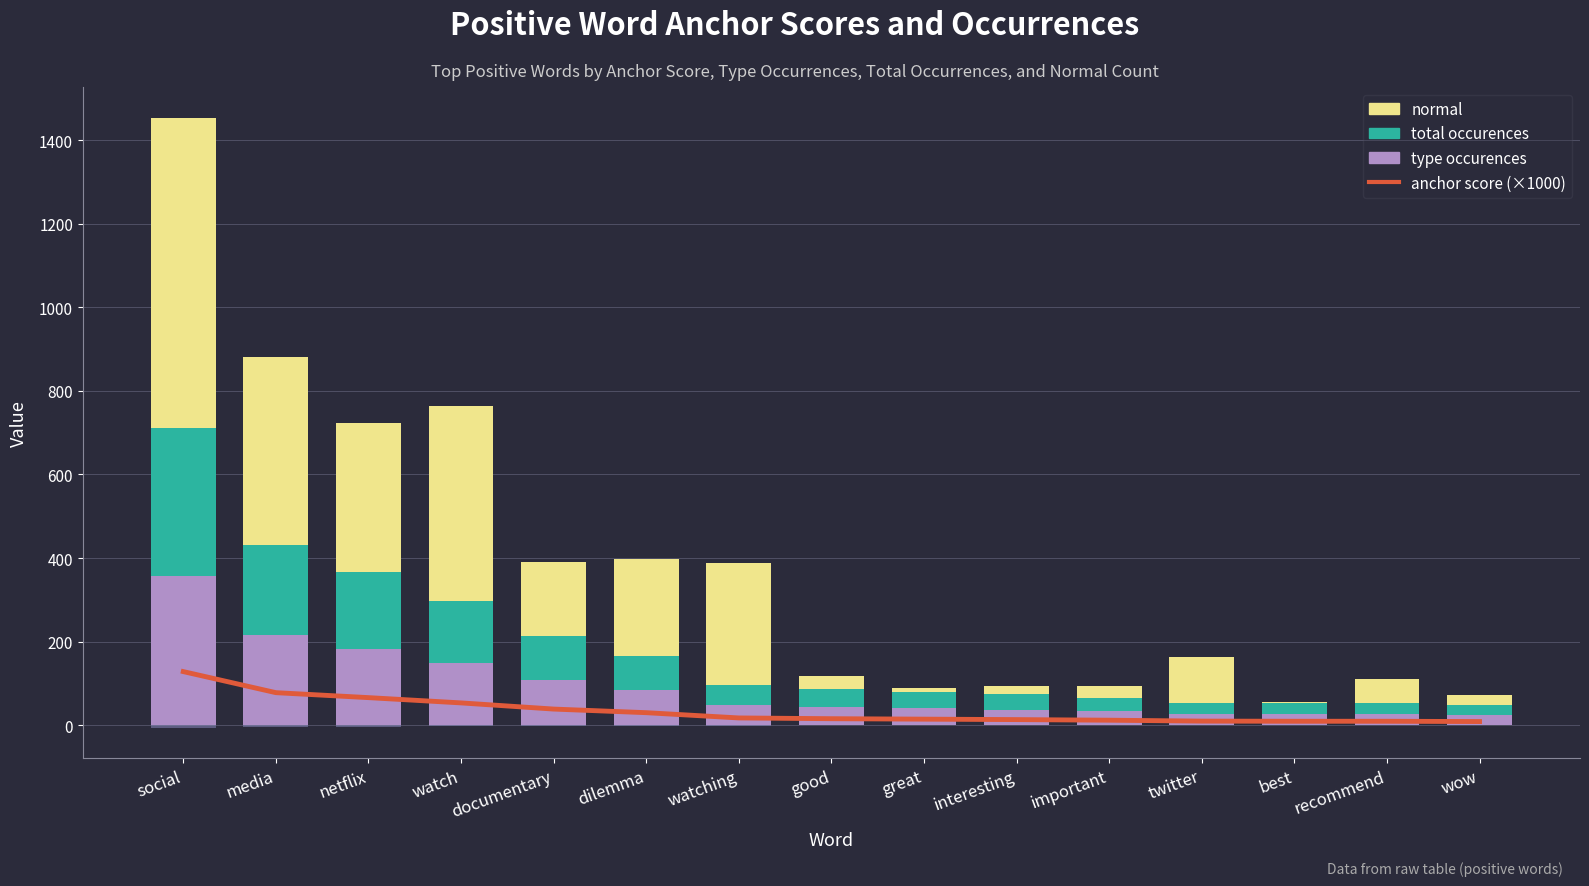

Which series has the largest total across all categories?

normal